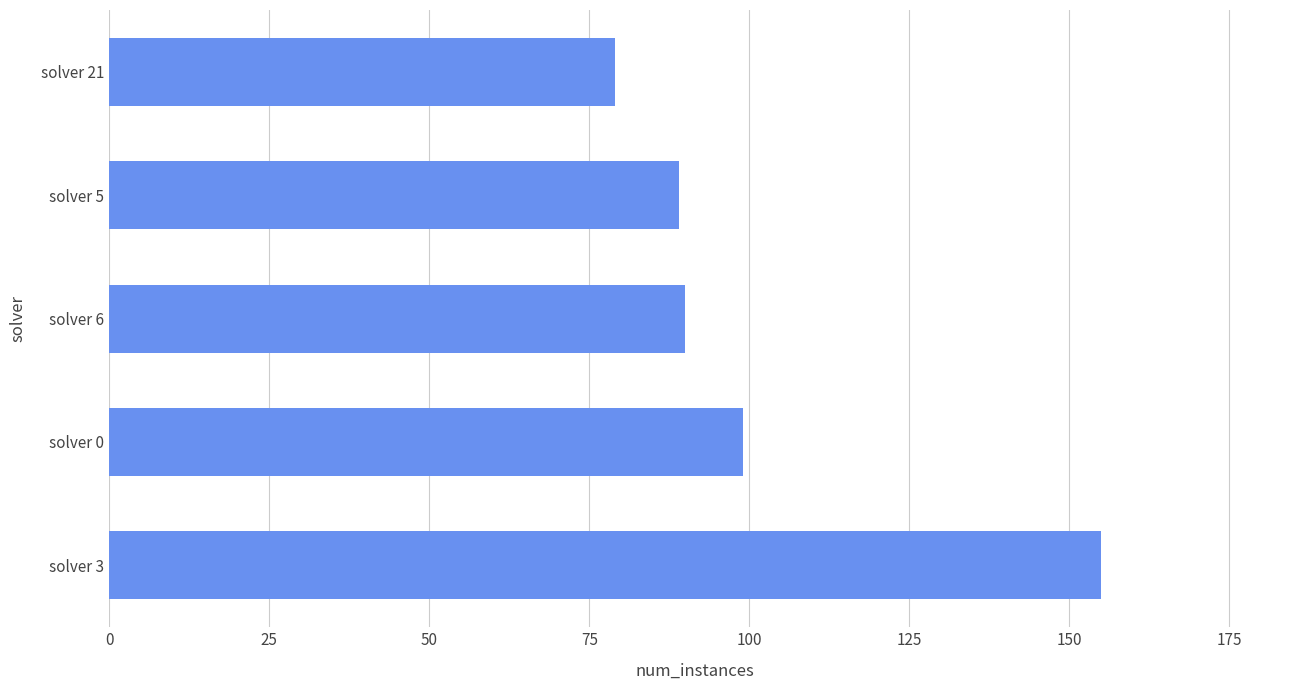

What is the difference between the maximum and minimum values?

76